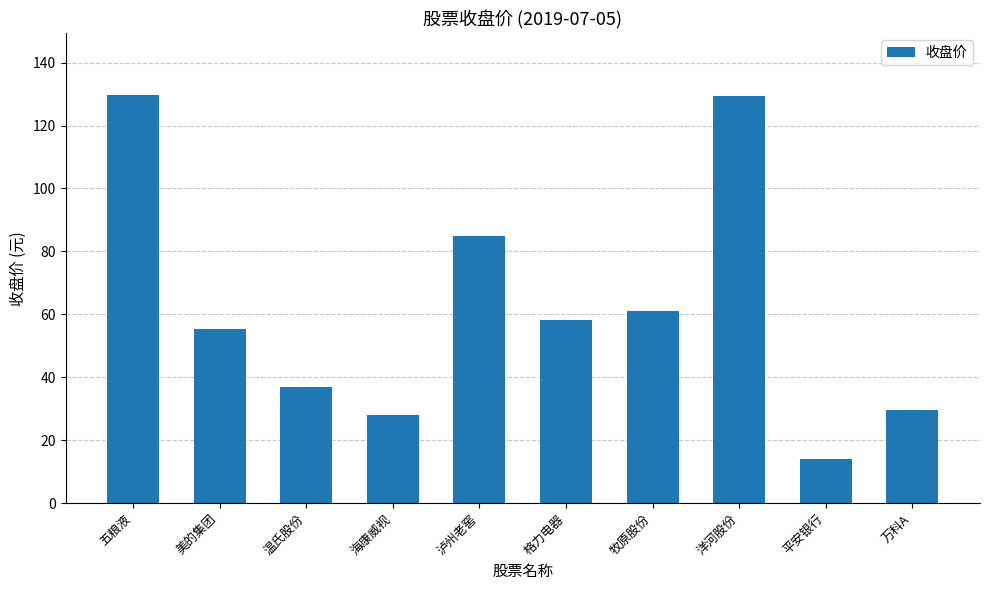

What is the label of the 1st bar from the left?

五粮液